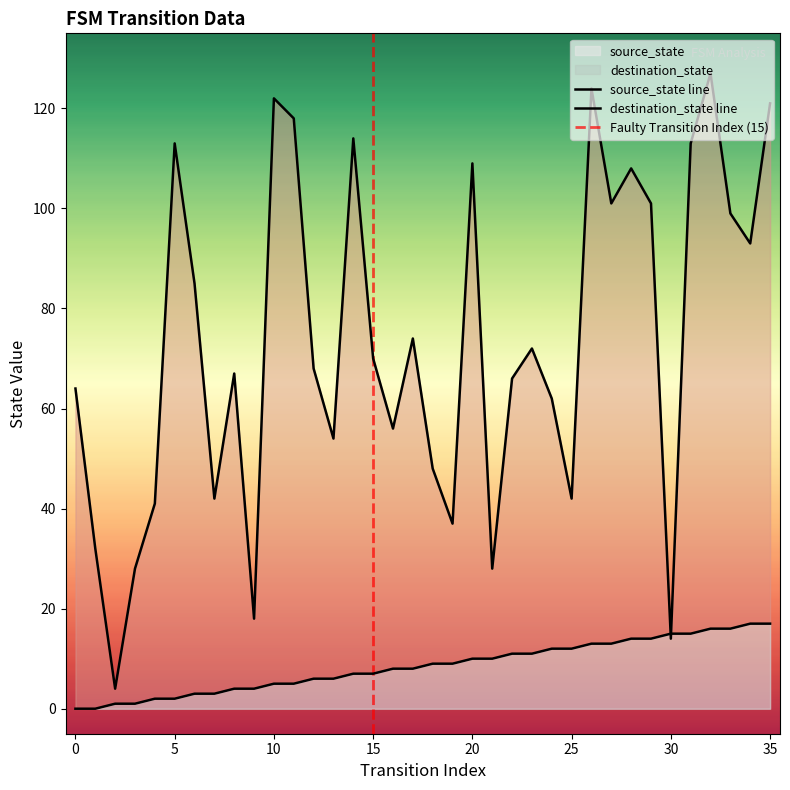

True or false: destination_state and source_state intersect in this chart.

True